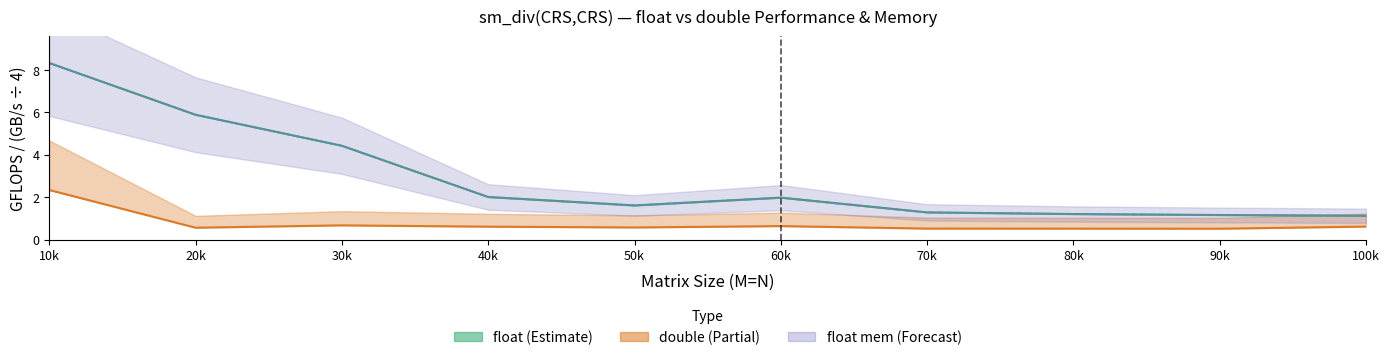

What is the sum of all float mem[GB/s] /4 values?

29.0